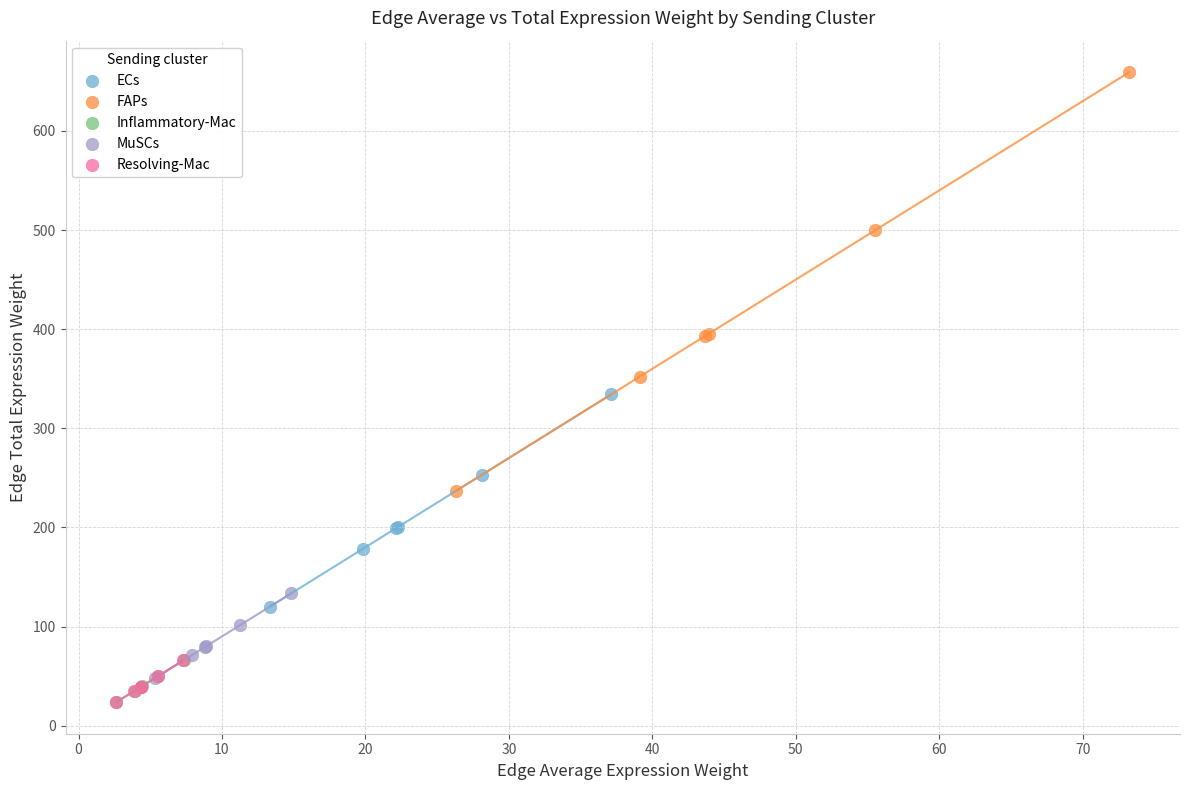

Which series contains the highest Y value?

FAPs